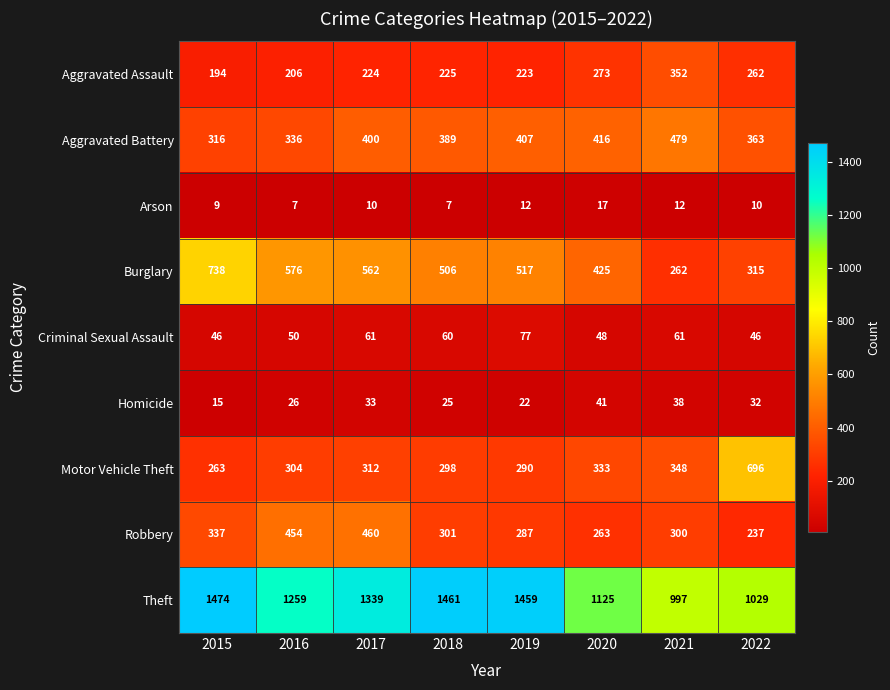

What is the total value across all series at 2017?

3401